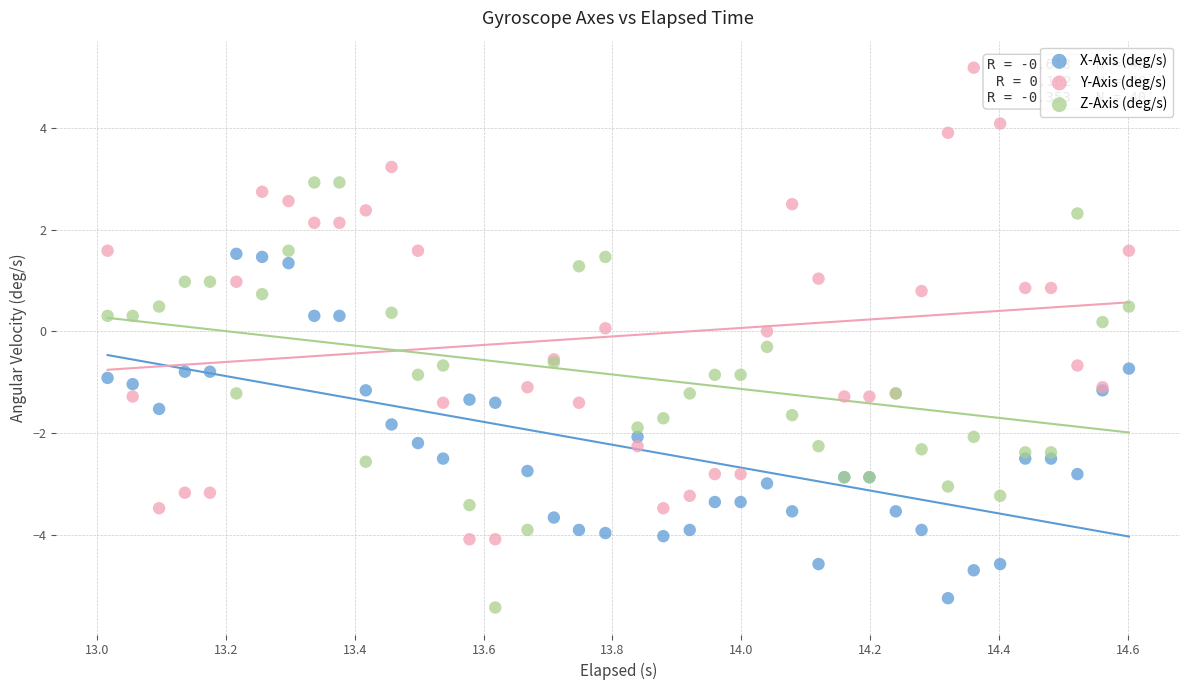

Which series reaches the maximum Y coordinate?

Y-Axis (deg/s)